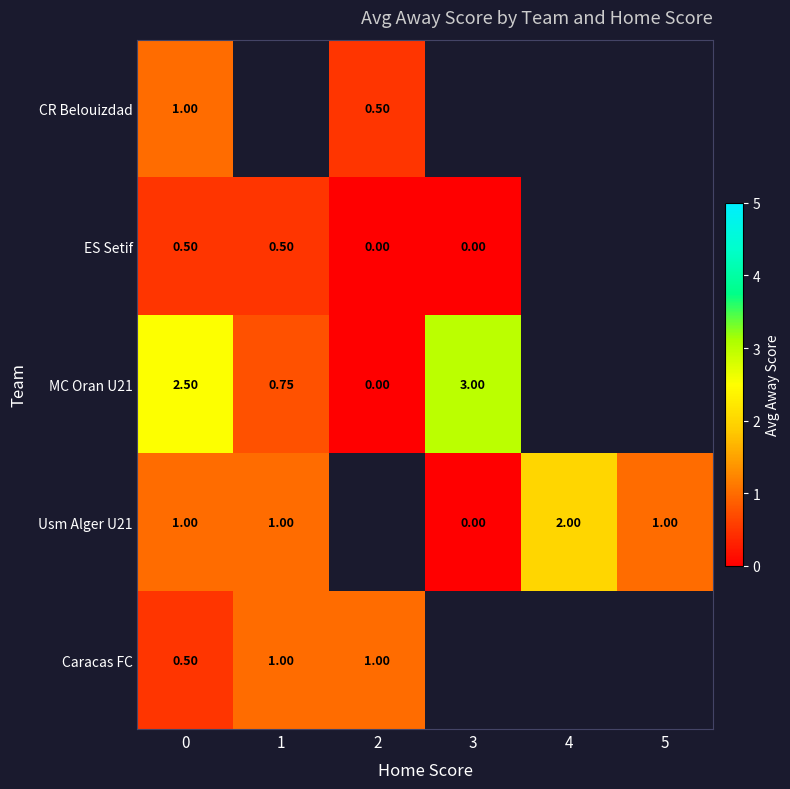

The value of CR Belouizdad at 2 is 0.5. True or false?

True